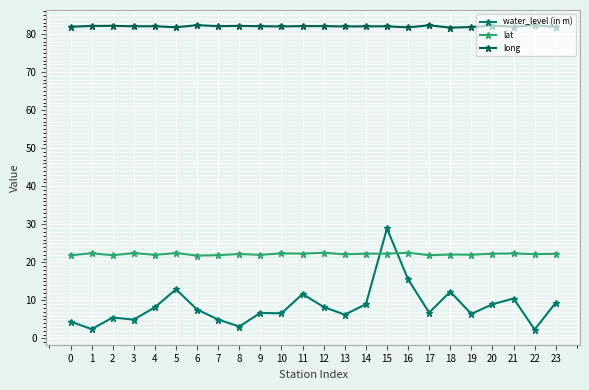

Is it true that long equals 82.1 at 1?

True